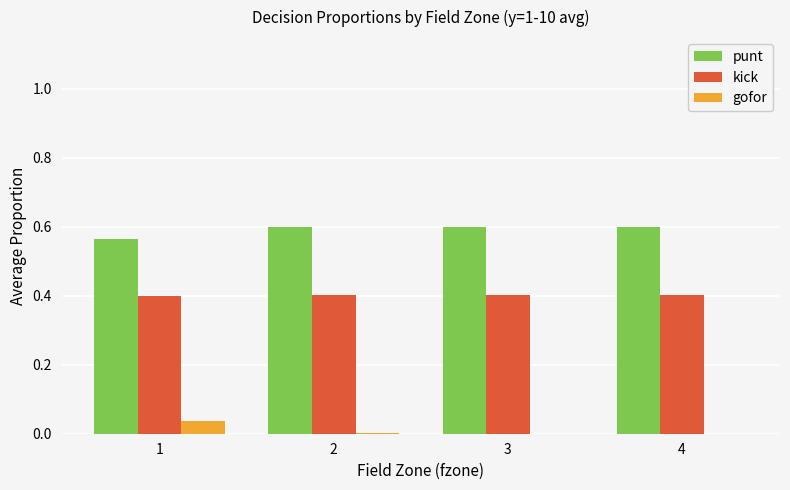

The value of kick at 2 is 0.4. True or false?

True